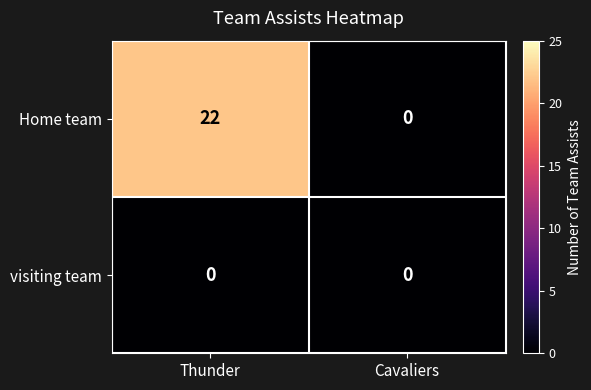

Is it true that visiting team equals 0 at Thunder?

True